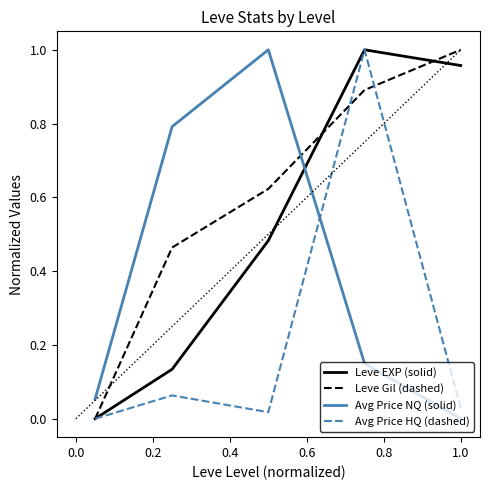

Which series has the largest total across all categories?

Leve Gil (dashed)